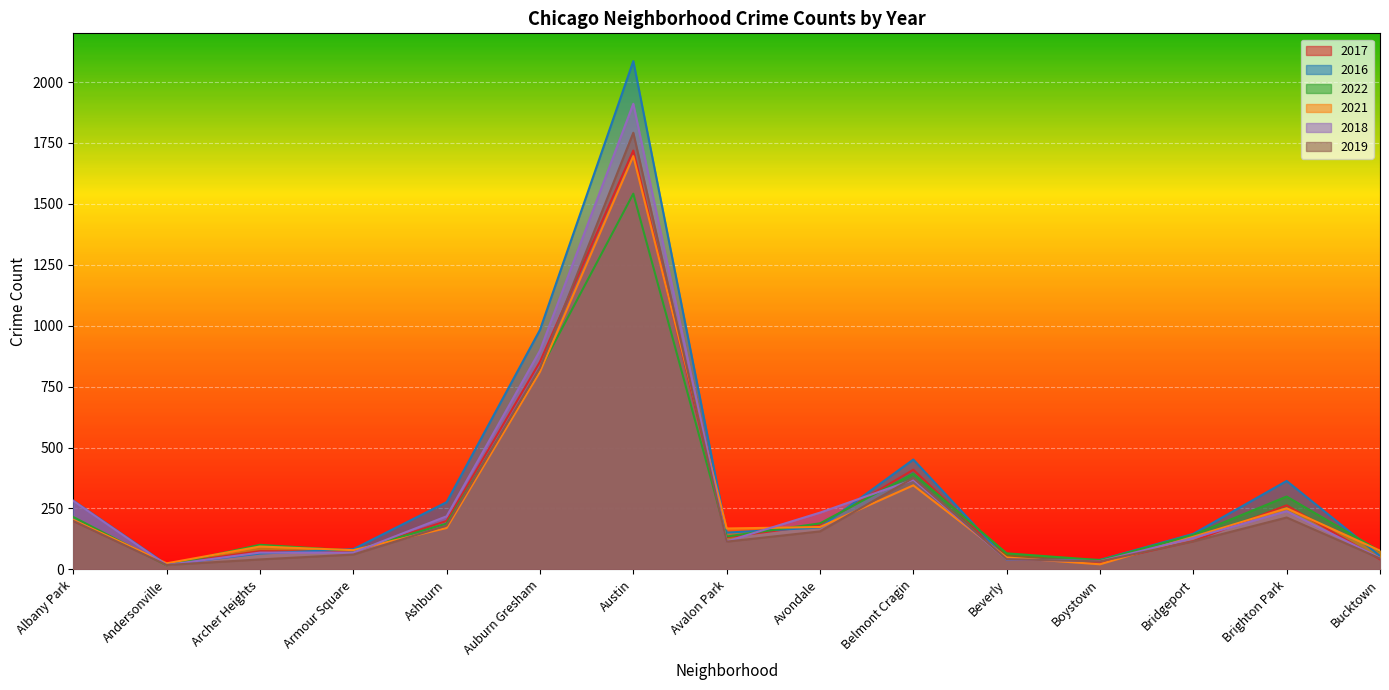

At which category is the sum across all series the highest?

Austin